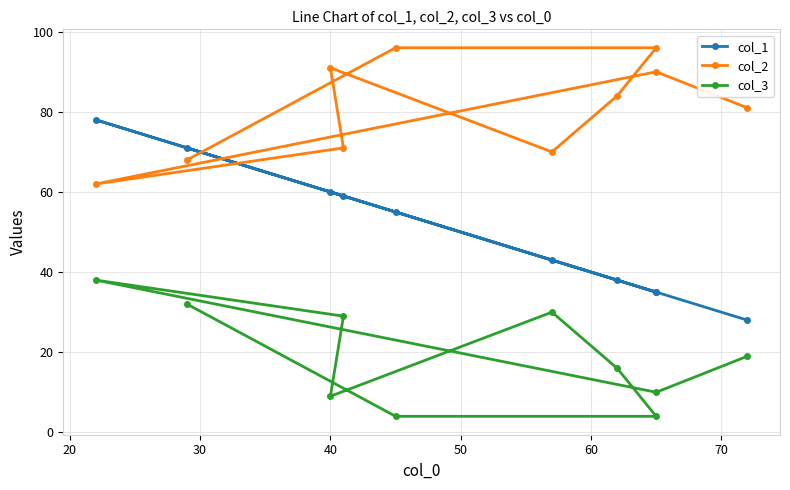

Which series has the largest range (max minus min)?

col_1